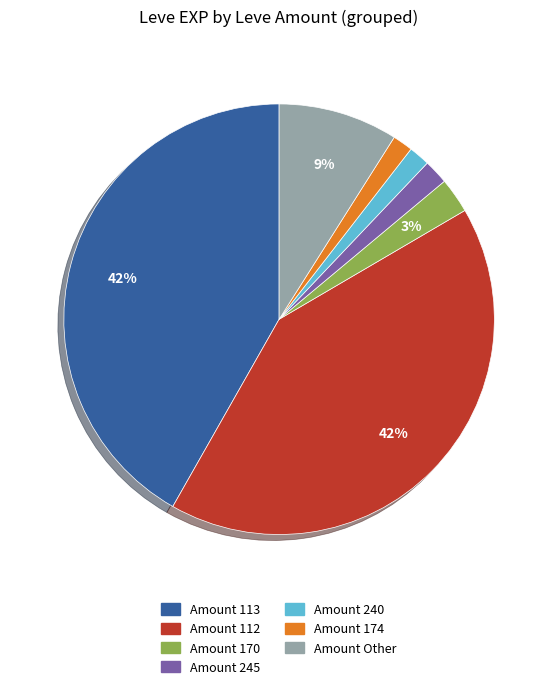

Does any single category account for the majority?

No